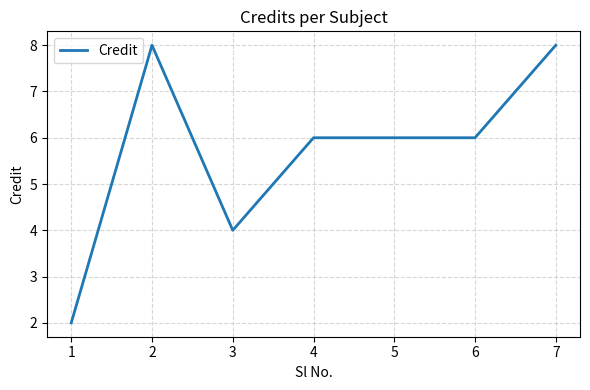

What is the maximum value shown in the chart?

8